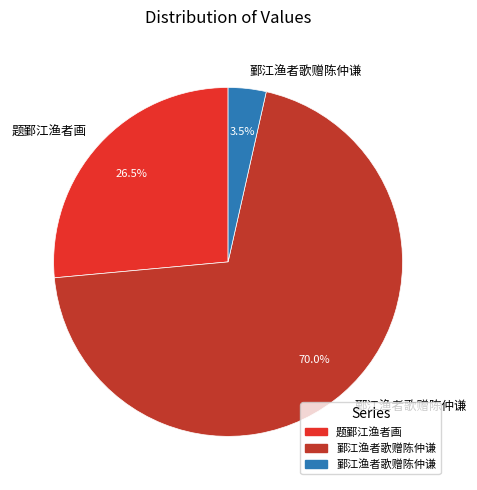

Is there a majority slice in this chart?

Yes